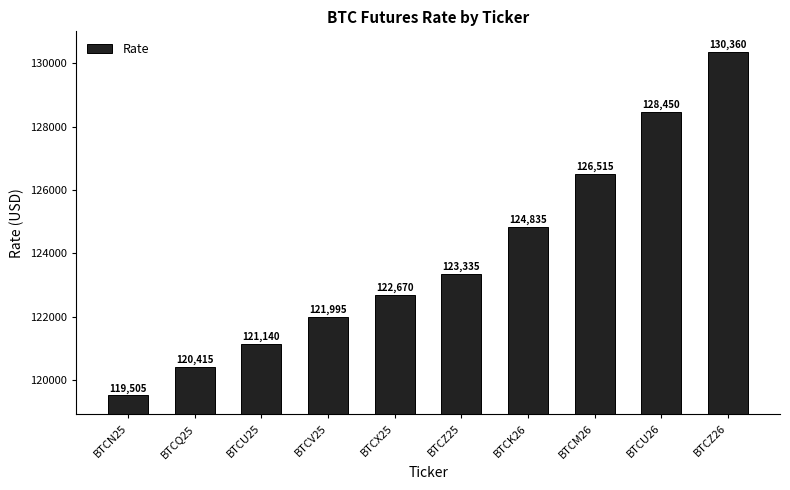

Reading right to left, what are all the values shown in this chart?

130360	128450	126515	124835	123335	122670	121995	121140	120415	119505